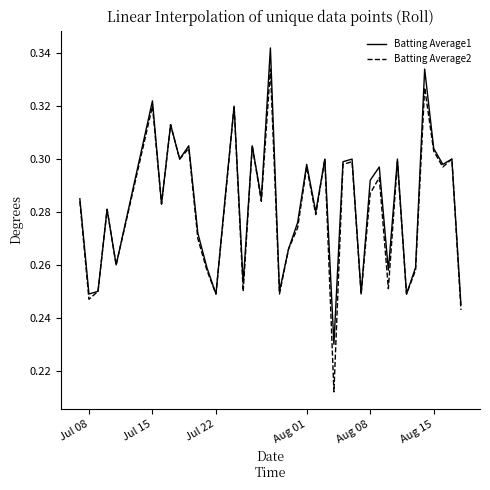

True or false: Batting Average1 has more than 0 points higher than both neighbors.

True